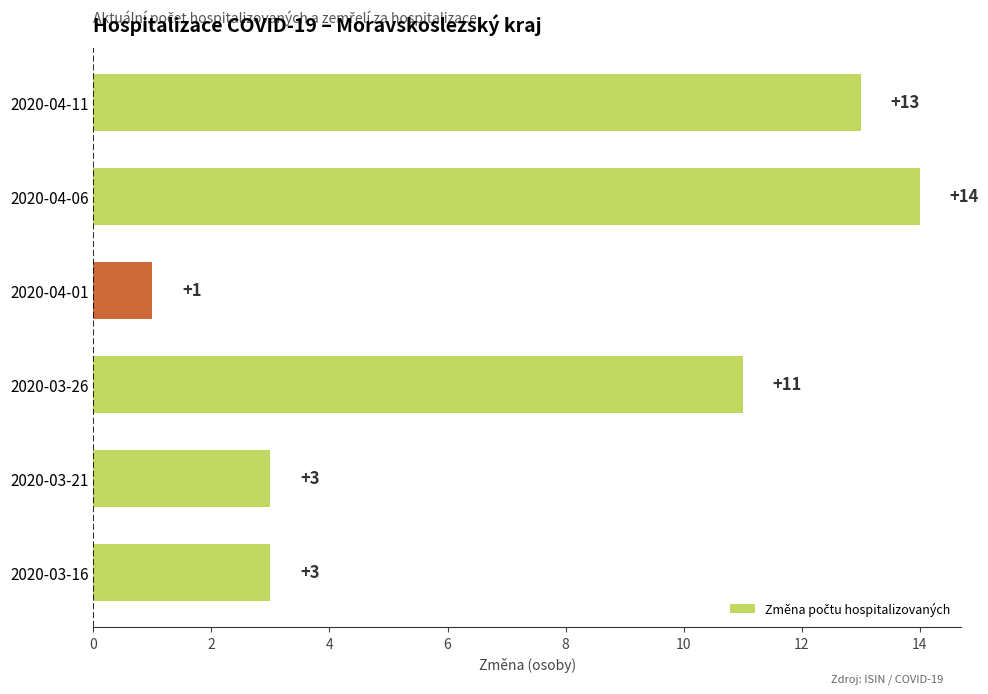

True or false: the data shows 1 at 2020-03-21.

False